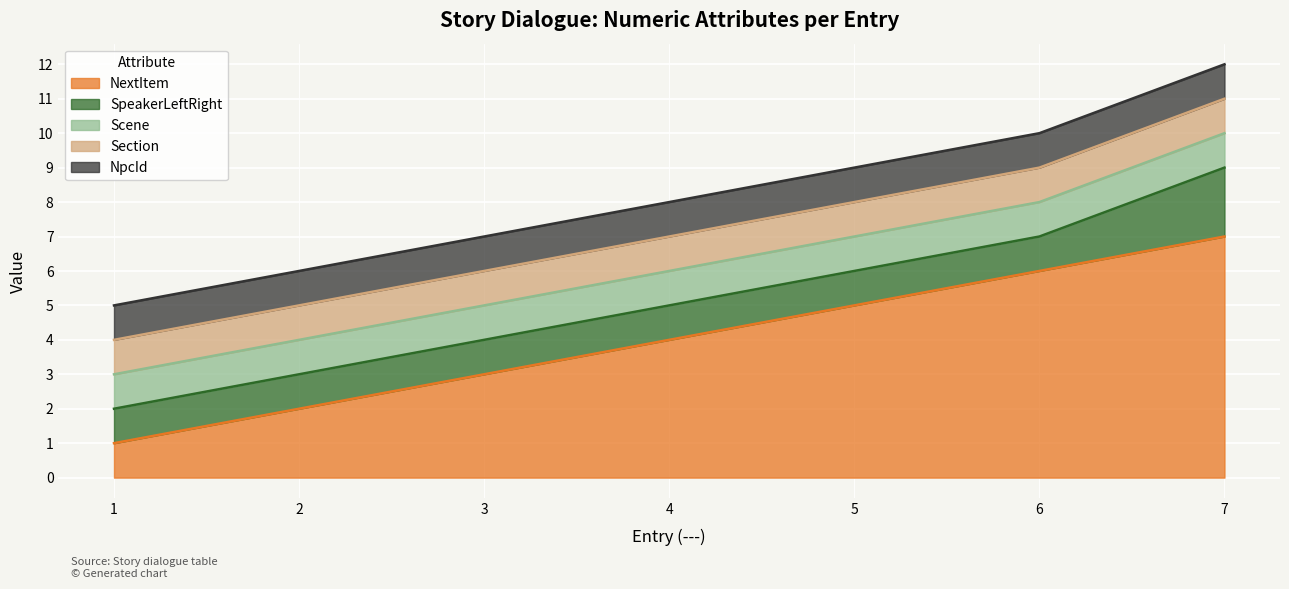

What is the maximum value for NextItem?

7